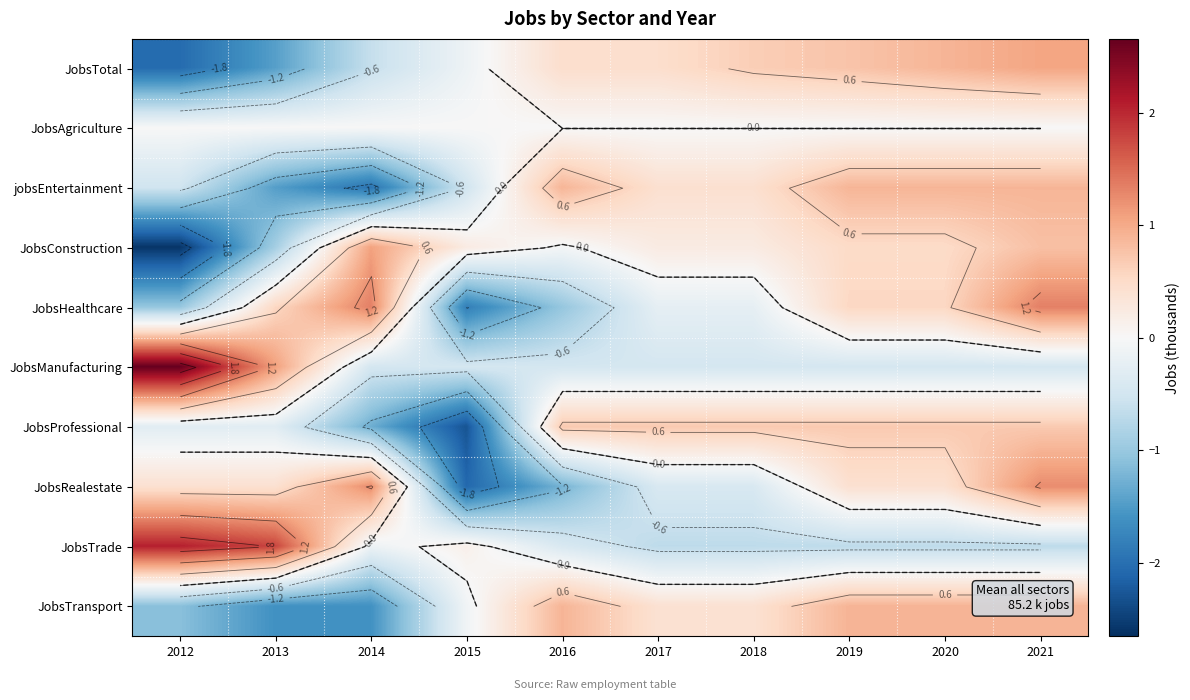

What is the approximate value of JobsConstruction at 2019?

0.5